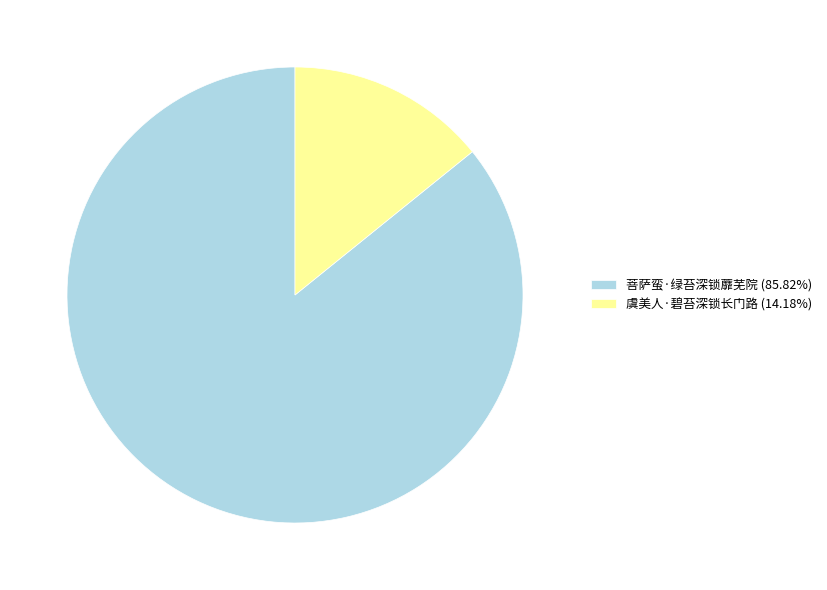

Is there a majority slice in this chart?

Yes